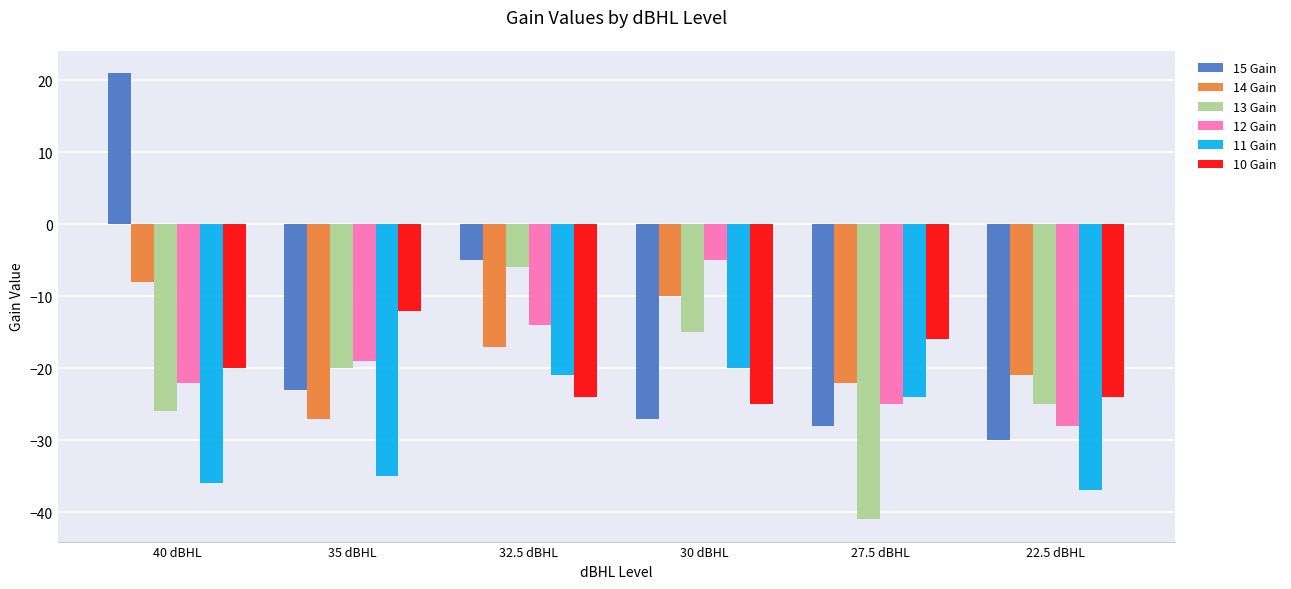

Reading left to right, transcribe all the data shown in this chart.

15 Gain: 40 dBHL=21	35 dBHL=-23	32.5 dBHL=-5	30 dBHL=-27	27.5 dBHL=-28	22.5 dBHL=-30
14 Gain: 40 dBHL=-8	35 dBHL=-27	32.5 dBHL=-17	30 dBHL=-10	27.5 dBHL=-22	22.5 dBHL=-21
13 Gain: 40 dBHL=-26	35 dBHL=-20	32.5 dBHL=-6	30 dBHL=-15	27.5 dBHL=-41	22.5 dBHL=-25
12 Gain: 40 dBHL=-22	35 dBHL=-19	32.5 dBHL=-14	30 dBHL=-5	27.5 dBHL=-25	22.5 dBHL=-28
11 Gain: 40 dBHL=-36	35 dBHL=-35	32.5 dBHL=-21	30 dBHL=-20	27.5 dBHL=-24	22.5 dBHL=-37
10 Gain: 40 dBHL=-20	35 dBHL=-12	32.5 dBHL=-24	30 dBHL=-25	27.5 dBHL=-16	22.5 dBHL=-24